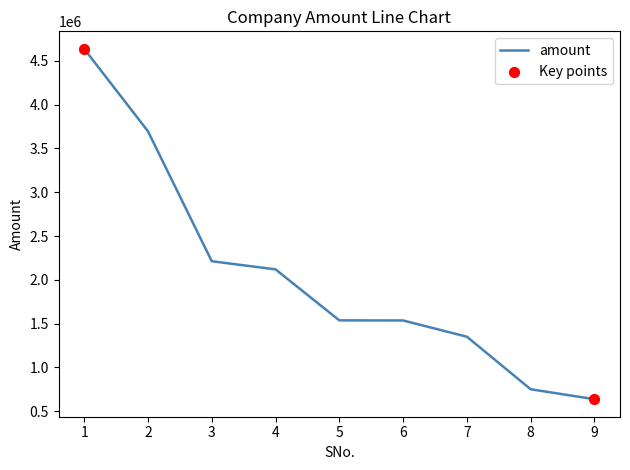

Between 7 and 5, which is larger?

5